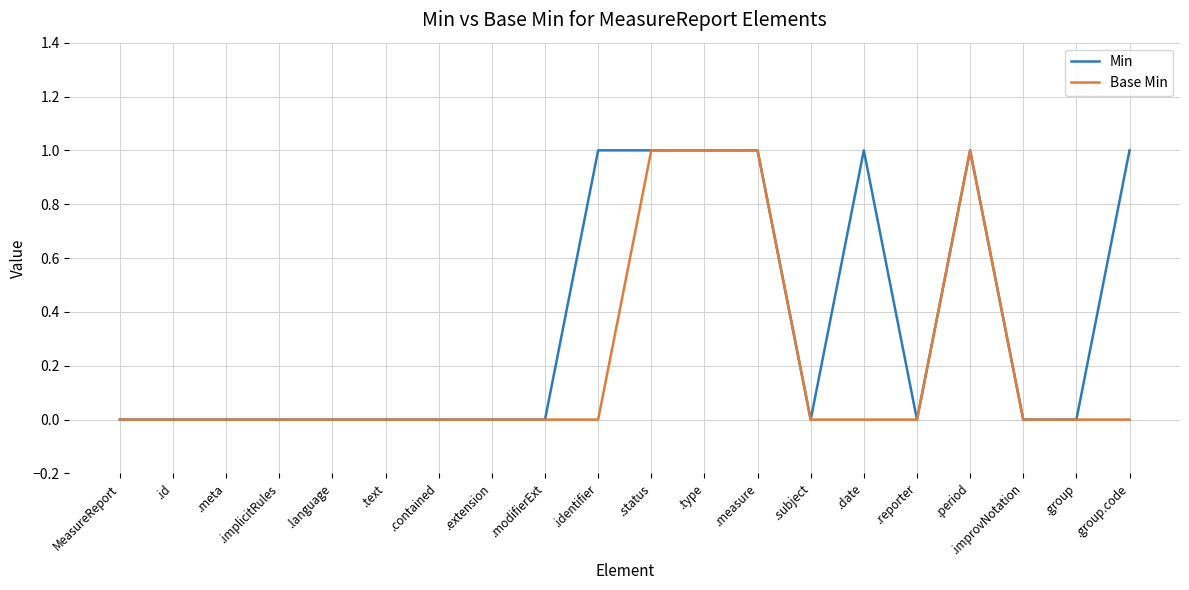

Between .identifier and .measure, which series saw the biggest shift?

Base Min